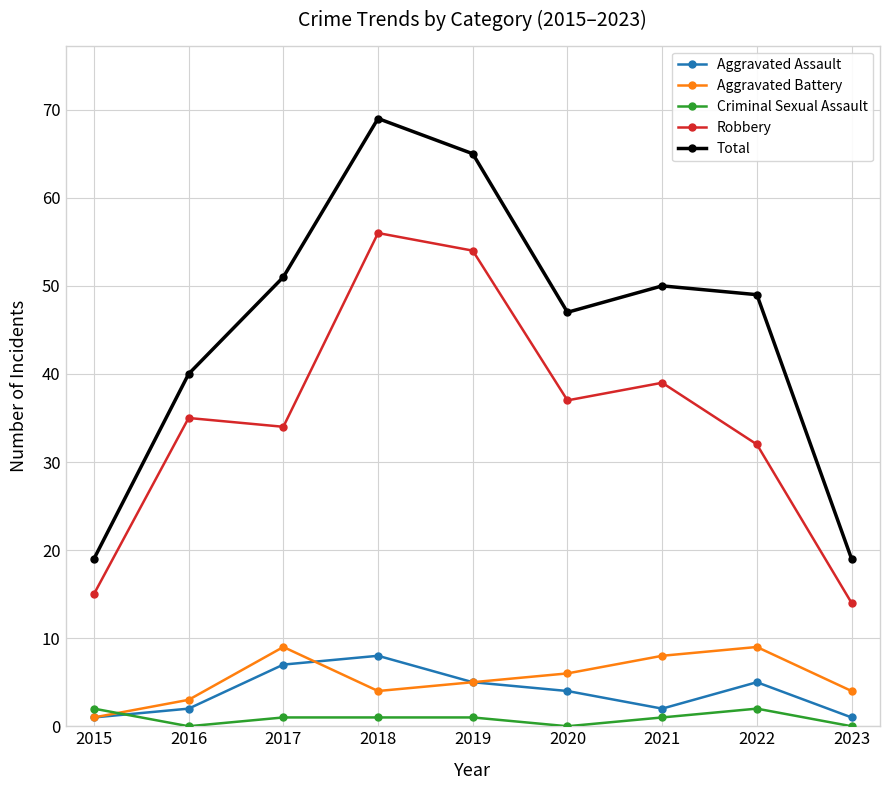

At which category is the sum across all series the highest?

2018